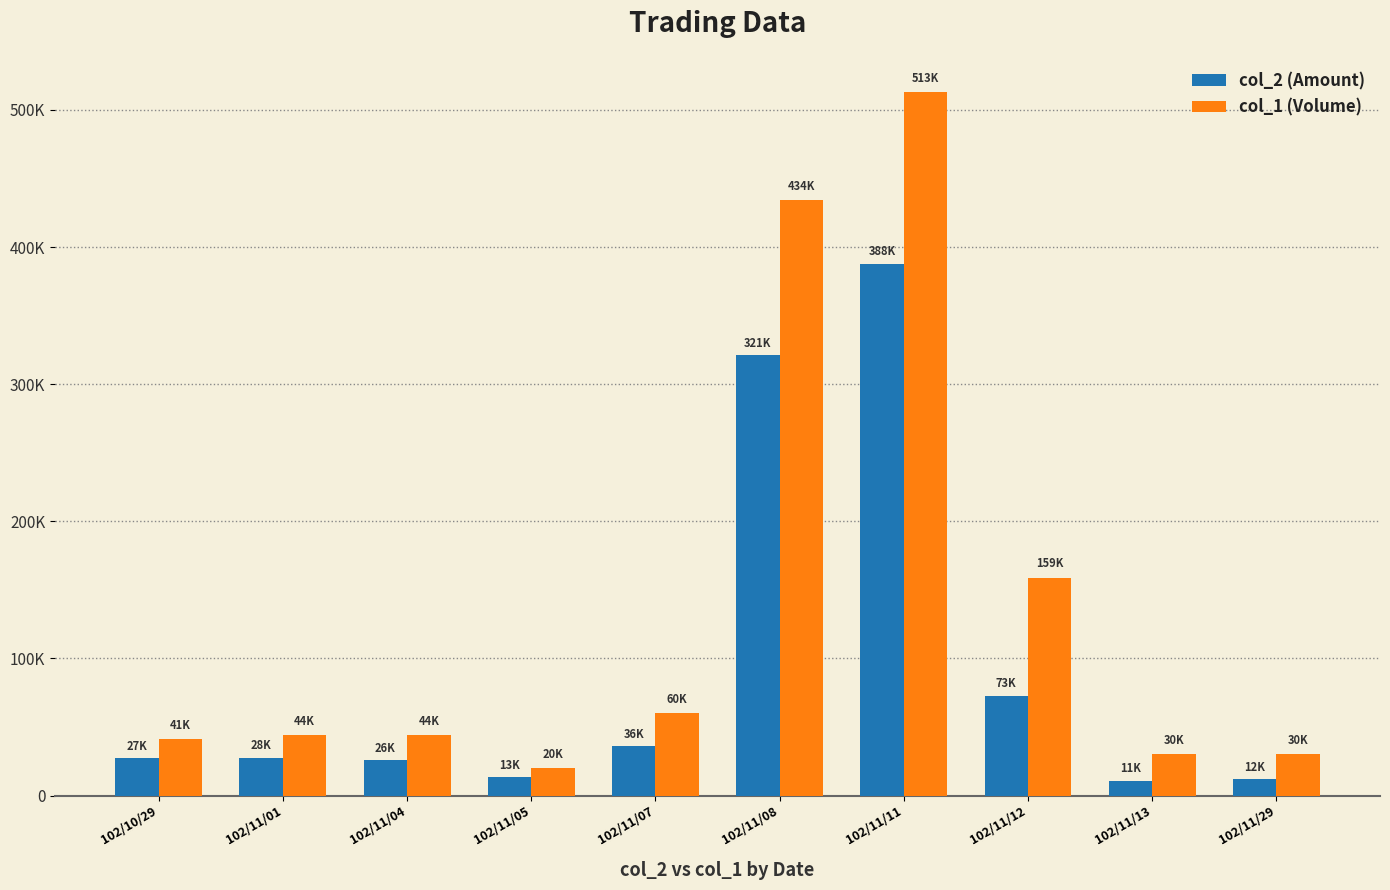

List the series in order of their overall mean, lowest first.

col_2 (Amount), col_1 (Volume)